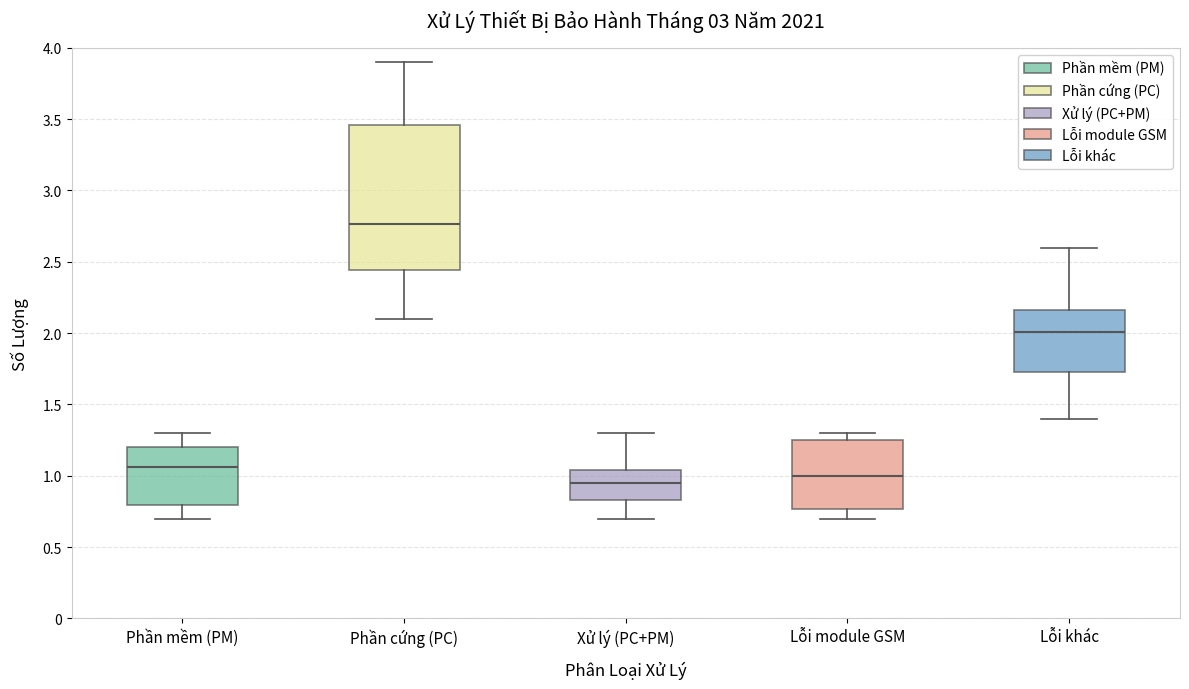

Where is the lower edge of the box for Phần mềm (PM) on the y-axis? The values are not printed on the chart, so give them approximately, as read against the axis.

0.80